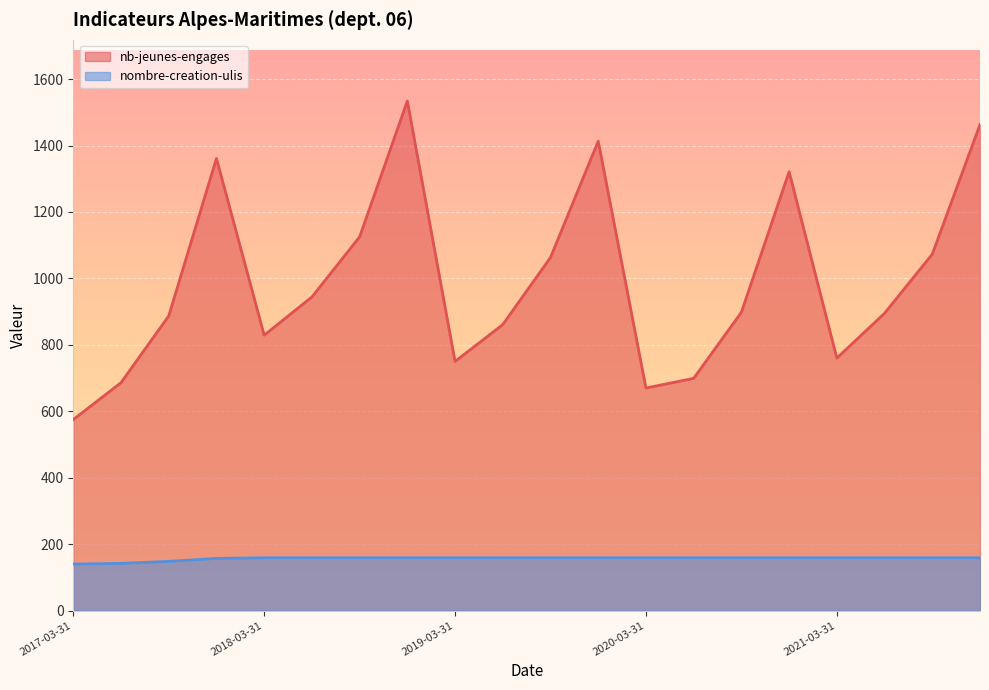

True or false: nb-jeunes-engages has more than 1 interior local peaks.

True